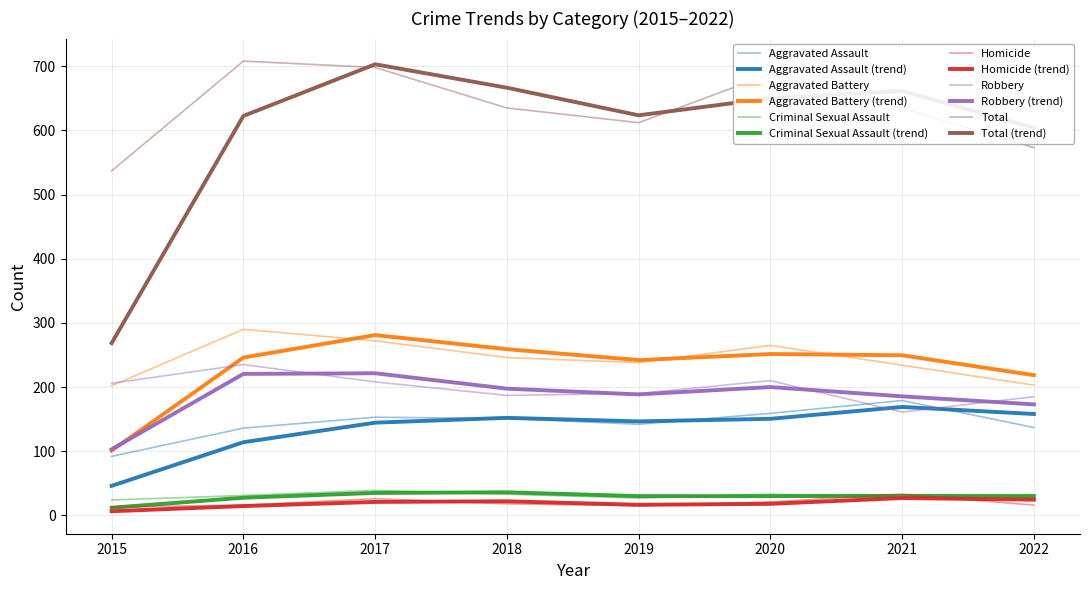

How many values in the Robbery series are below 206?

4